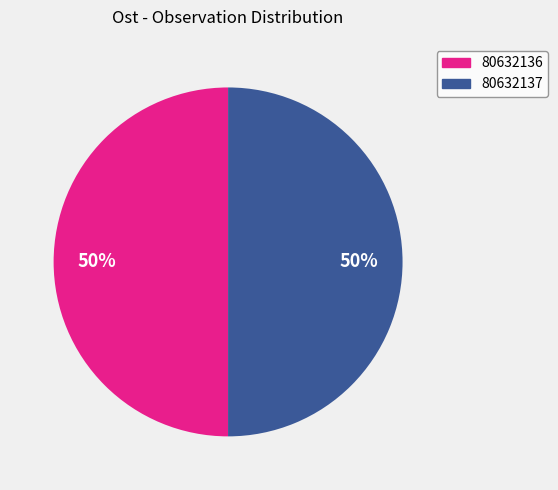

How many slices are in this pie chart?

2